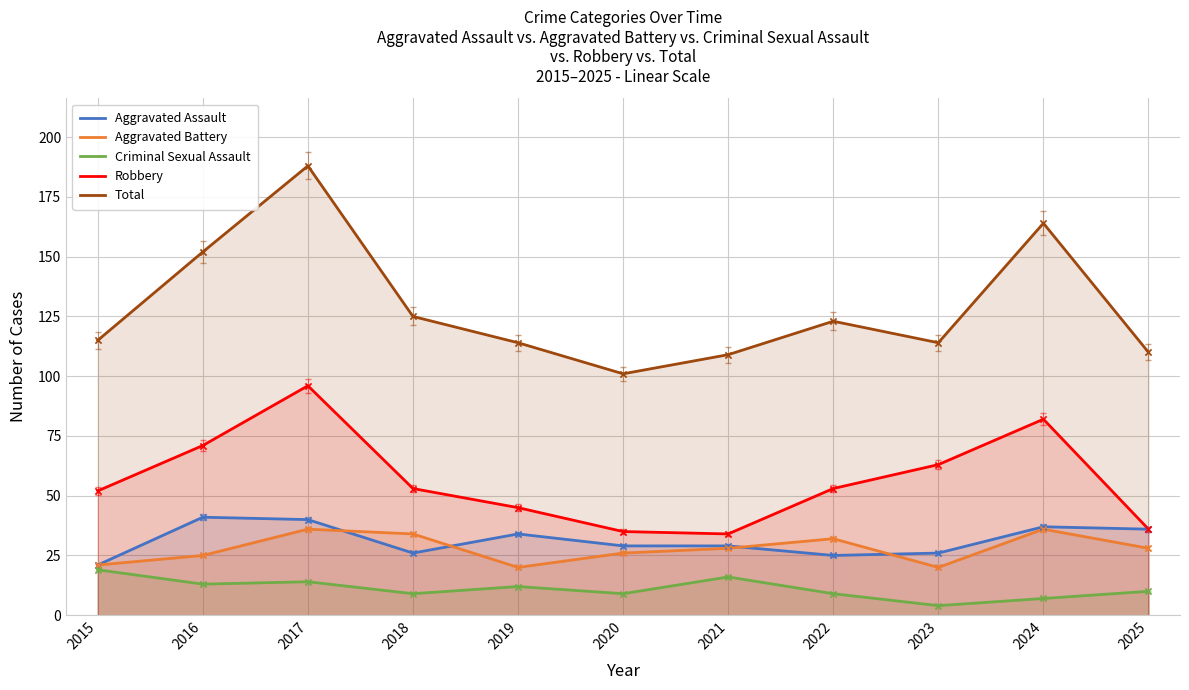

Which series contains the highest Y value?

Total